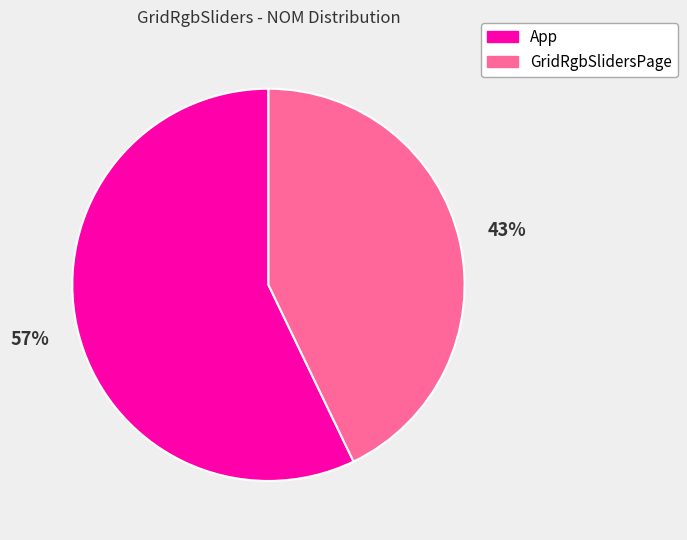

Approximately how many times larger is the value at App compared to GridRgbSlidersPage?

1.3